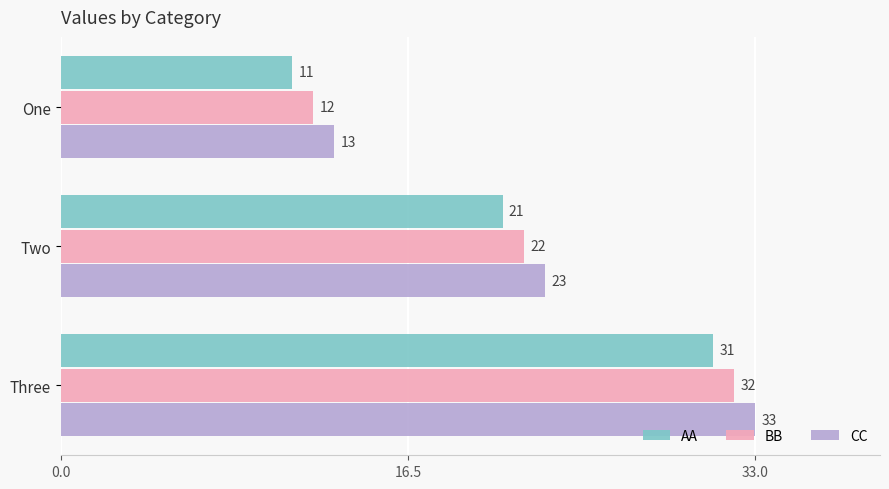

How many AA values are between 11 and 31?

3